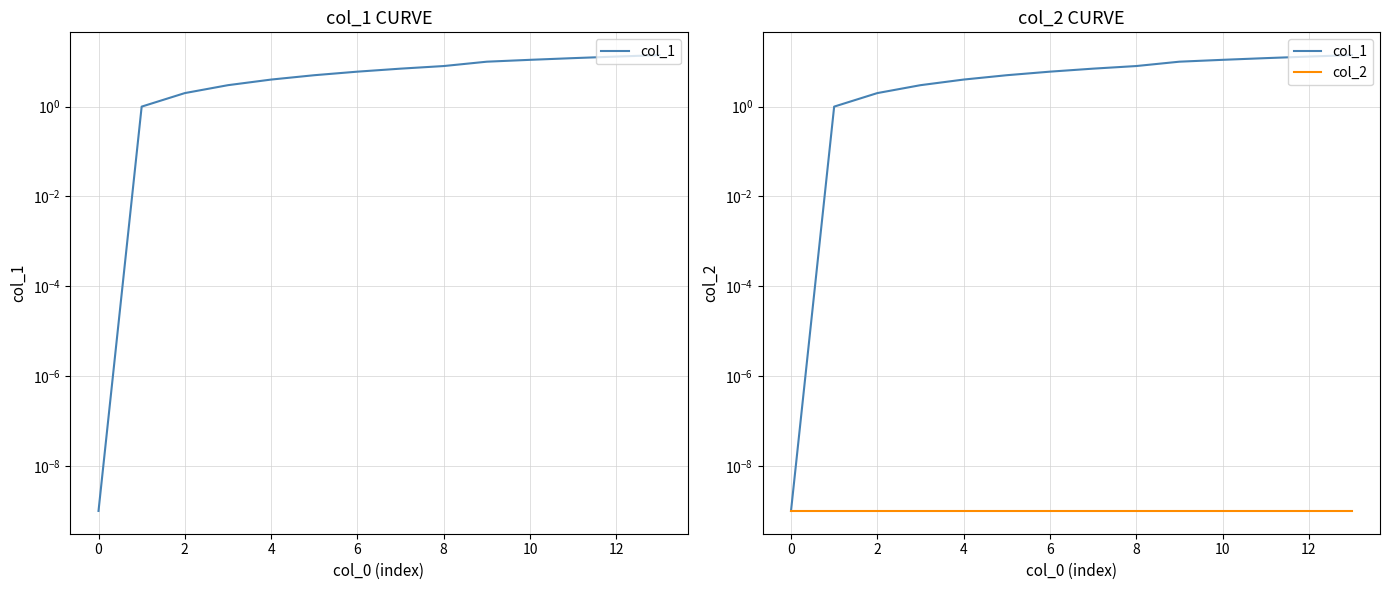

Between 2 and 4, which series saw the biggest shift?

col_1